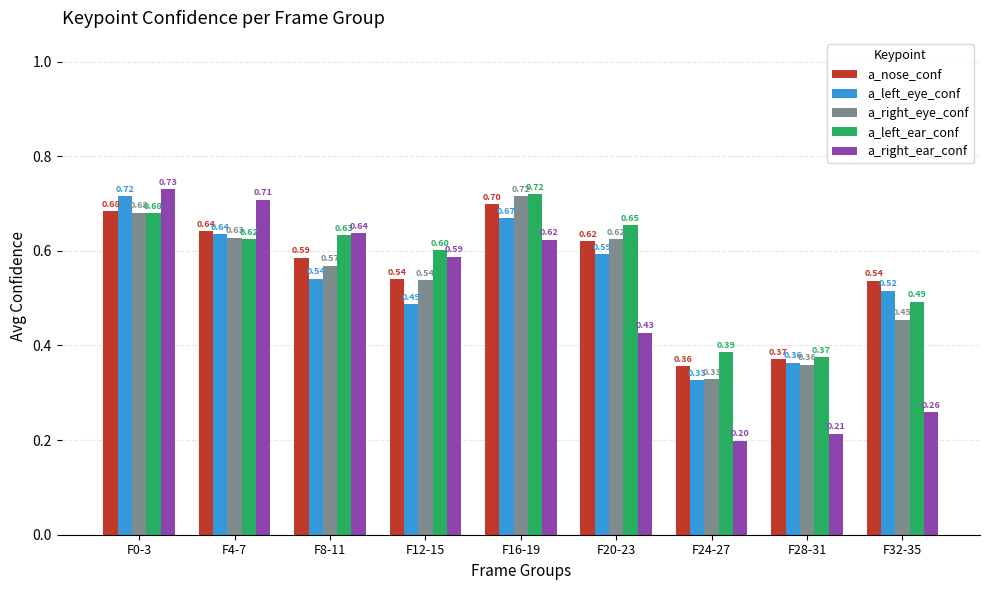

What are all the series names shown in the legend?

a_nose_conf, a_left_eye_conf, a_right_eye_conf, a_left_ear_conf, a_right_ear_conf